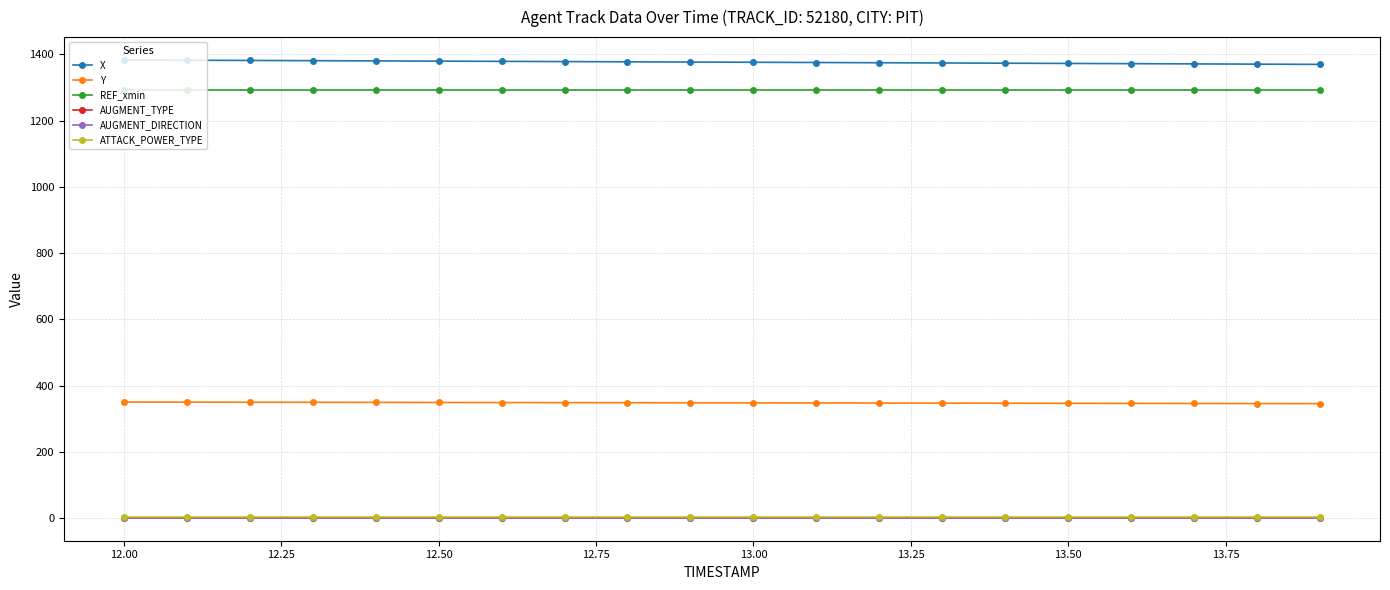

True or false: AUGMENT_DIRECTION and AUGMENT_TYPE cross at least once.

False